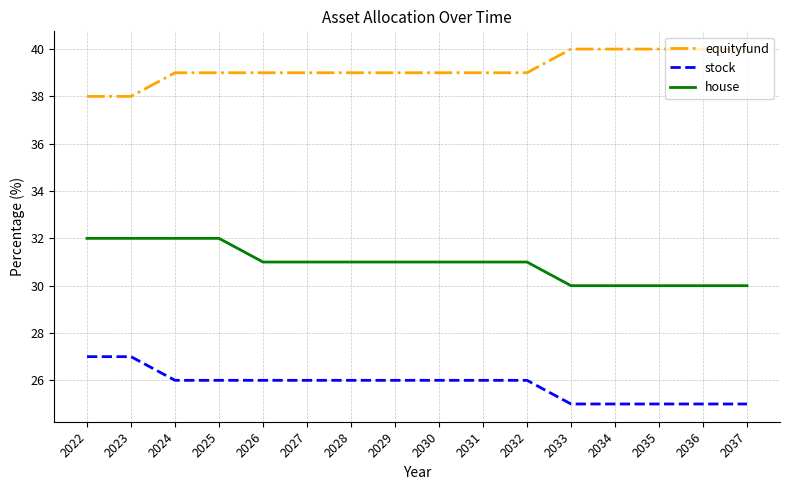

True or false: house and stock intersect in this chart.

False